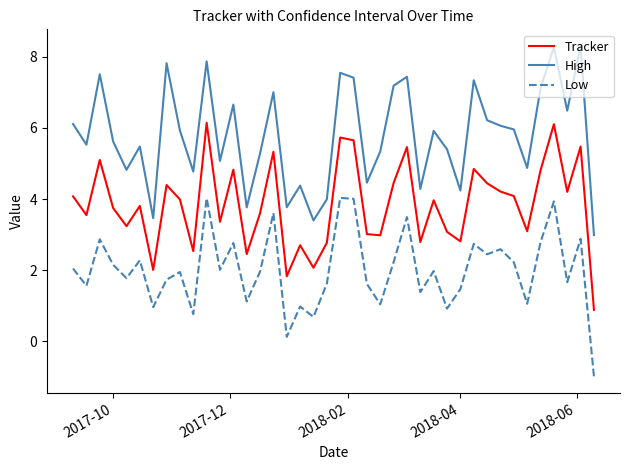

What is the difference between the maximum and minimum values in the Low series?

5.0